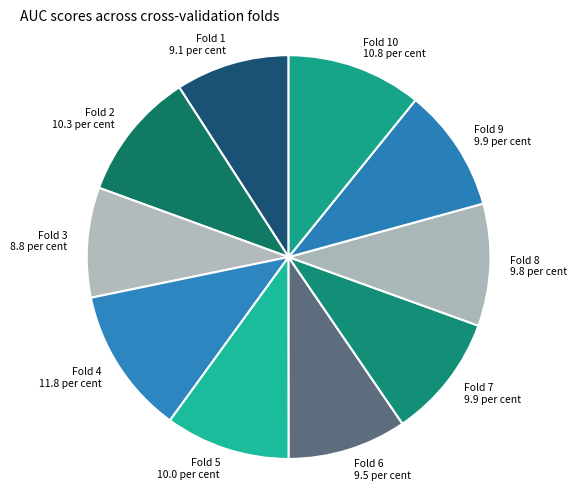

Do Fold 3 8.8 per cent and Fold 4 11.8 per cent together represent more than half of the pie?

No